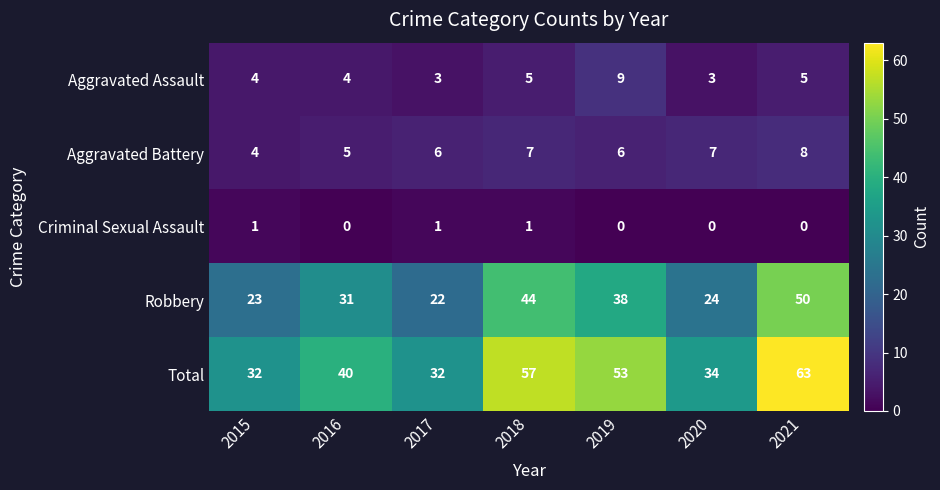

What is the approximate value of Robbery at 2018, to the nearest 10?

40